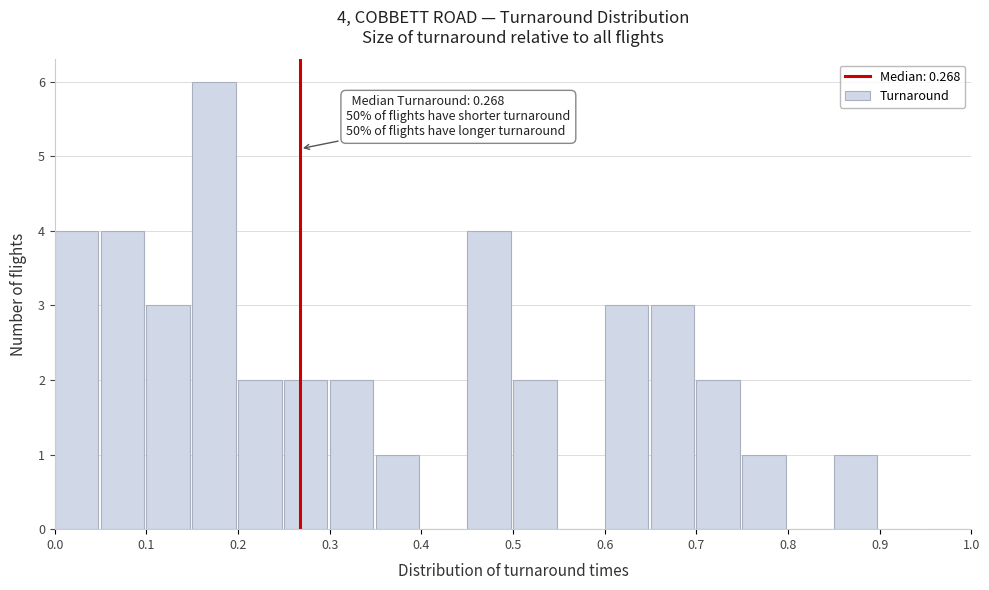

Over which range of the x-axis is the bar tallest?

0.15 to 0.20